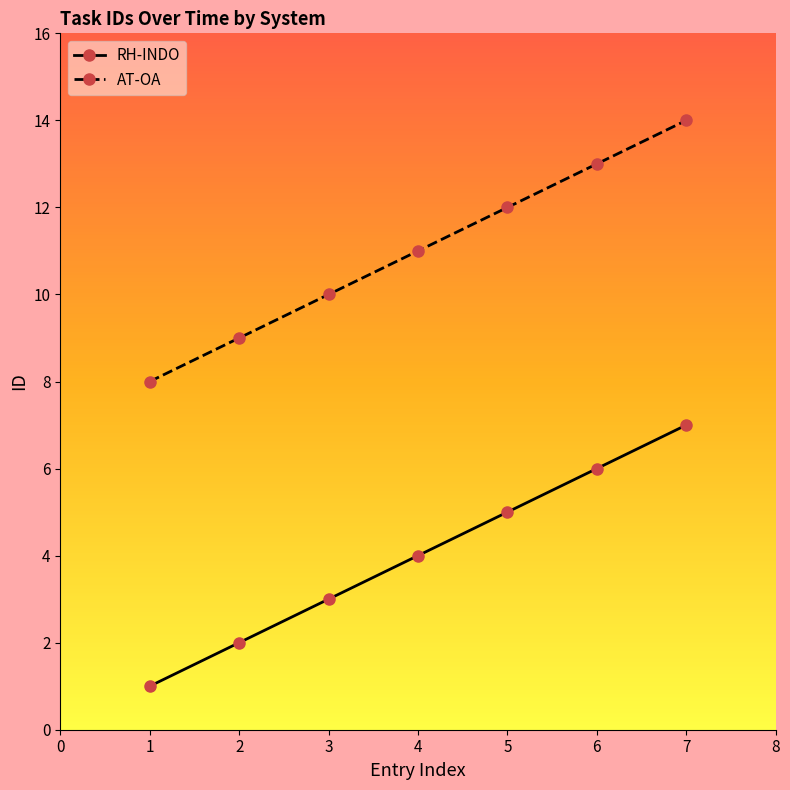

Does the chart display data point markers on the line(s)?

Yes